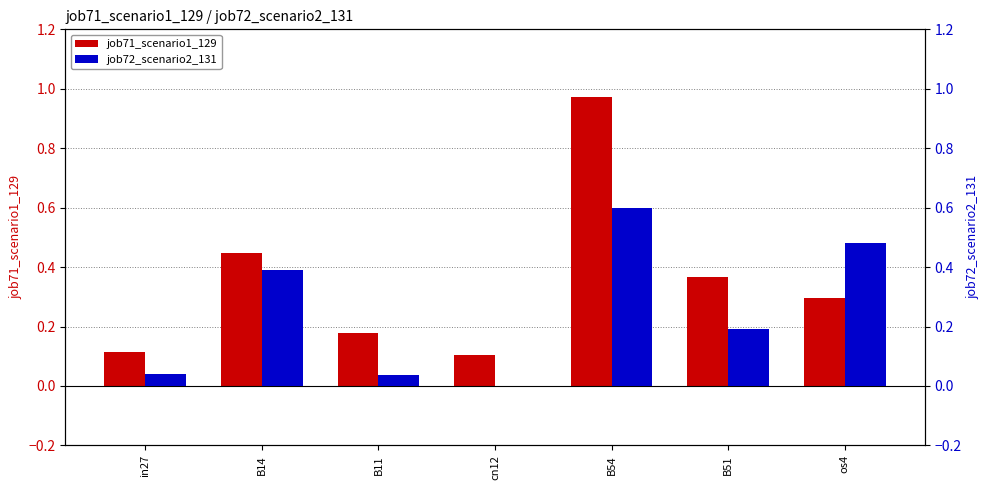

At which category does the chart reach its peak across all series?

B54